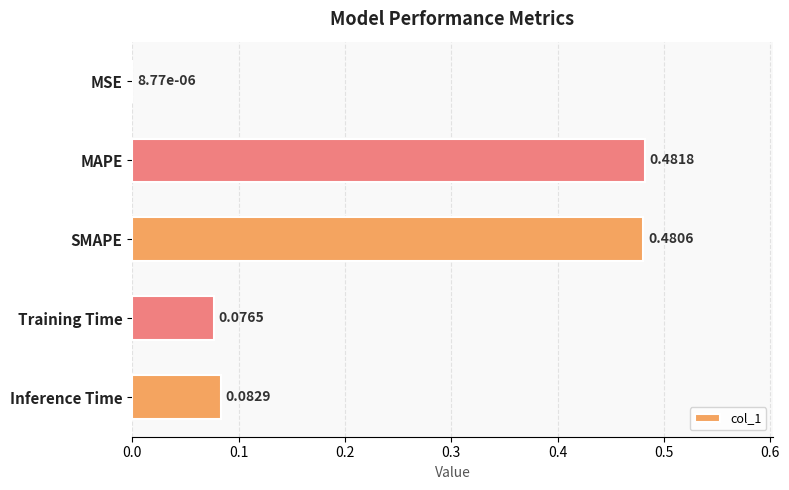

What is the sum of all values?

1.1